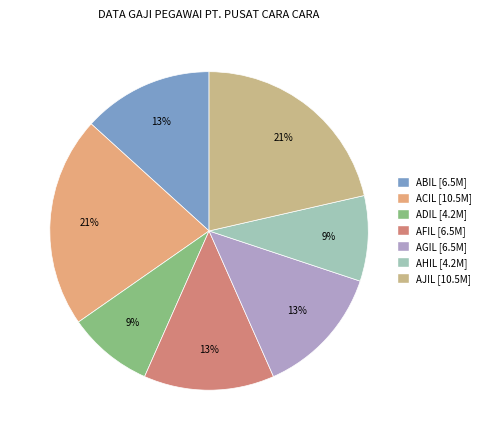

True or false: ABIL accounts for 13% of the total.

True